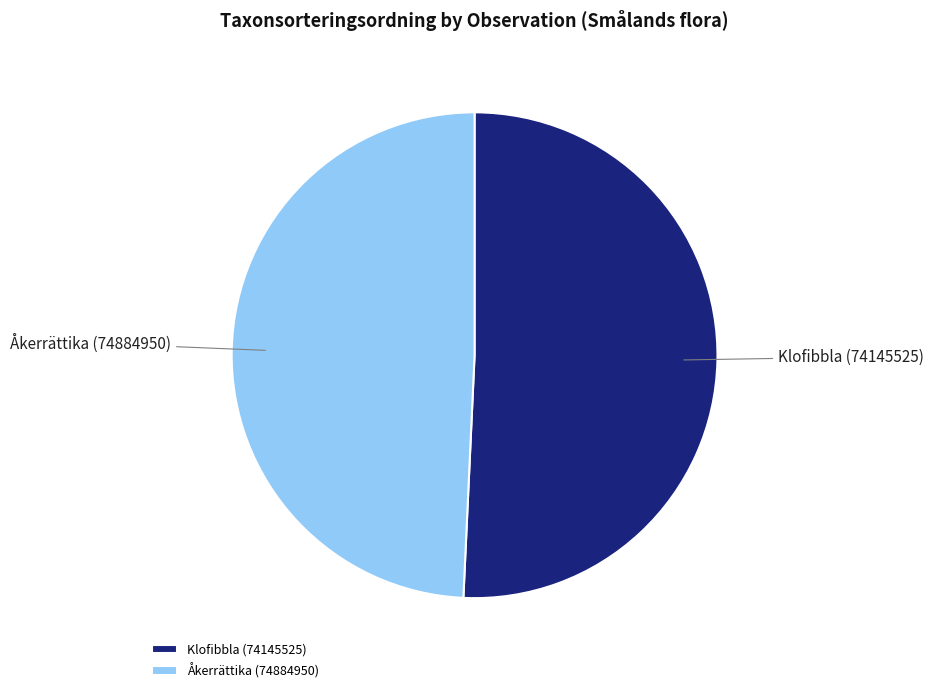

What is the ratio of the value at Klofibbla (74145525) to the value at Åkerrättika (74884950)?

1.0